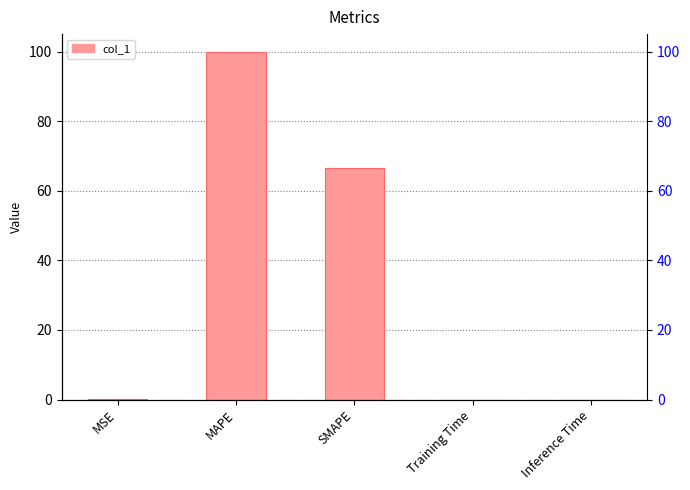

What is the label of the 2nd bar from the left?

MAPE